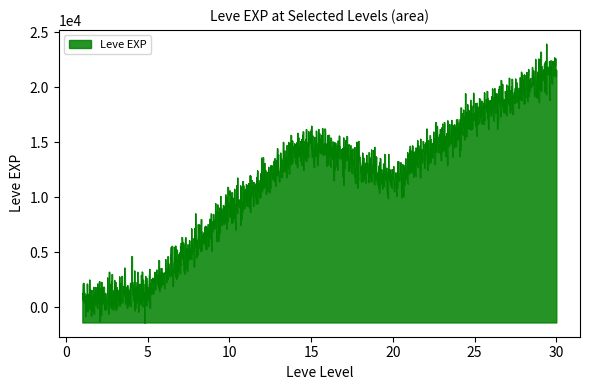

True or false: Leve EXP and Leve Gil intersect in this chart.

False